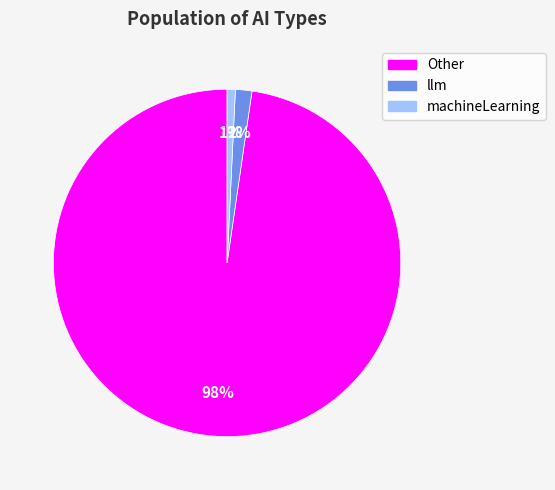

Which has a higher value, machineLearning or llm?

llm